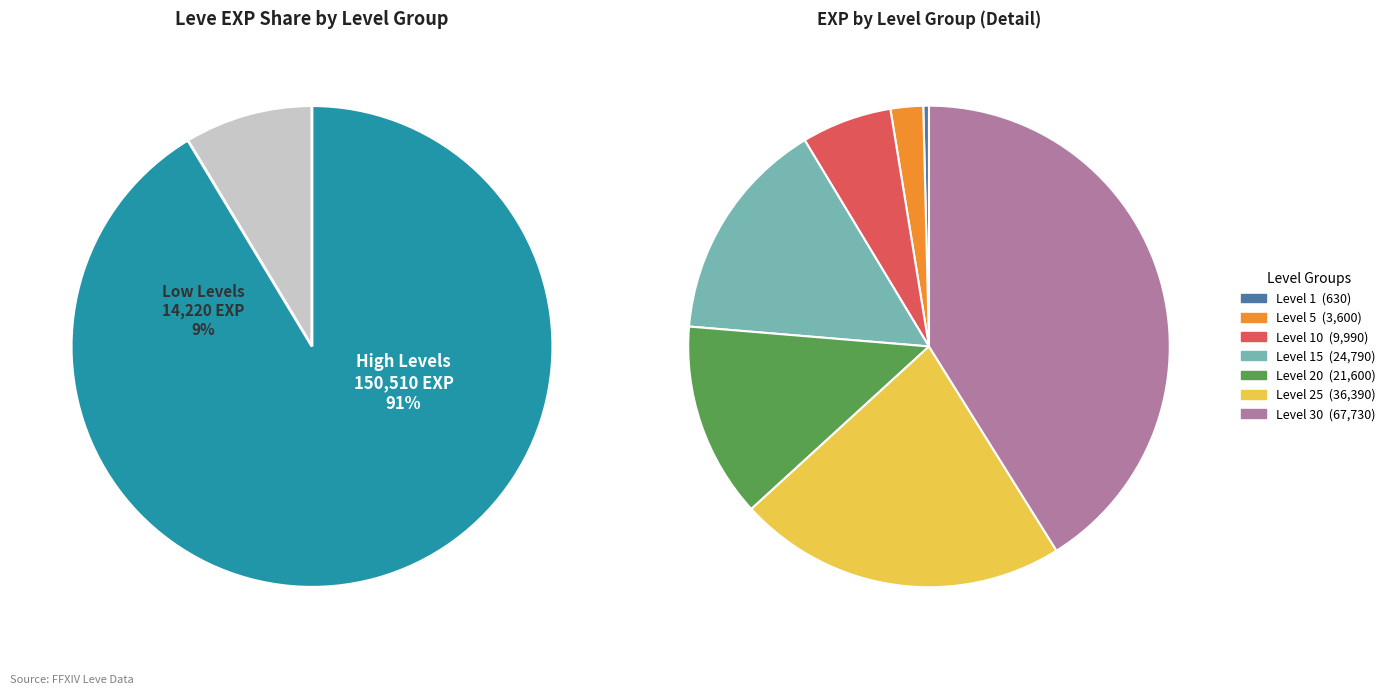

What percentage is the Level 15 slice, to the nearest percent?

15%